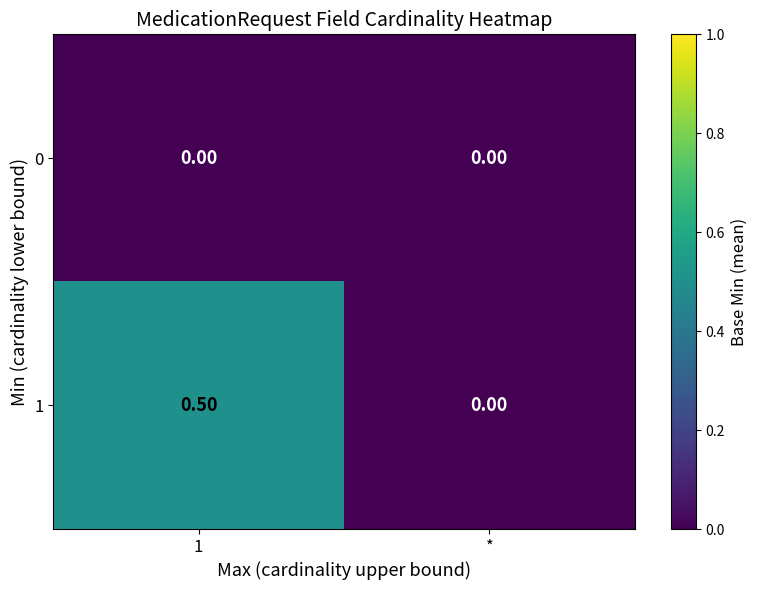

What is the total value across all series at 1?

0.5